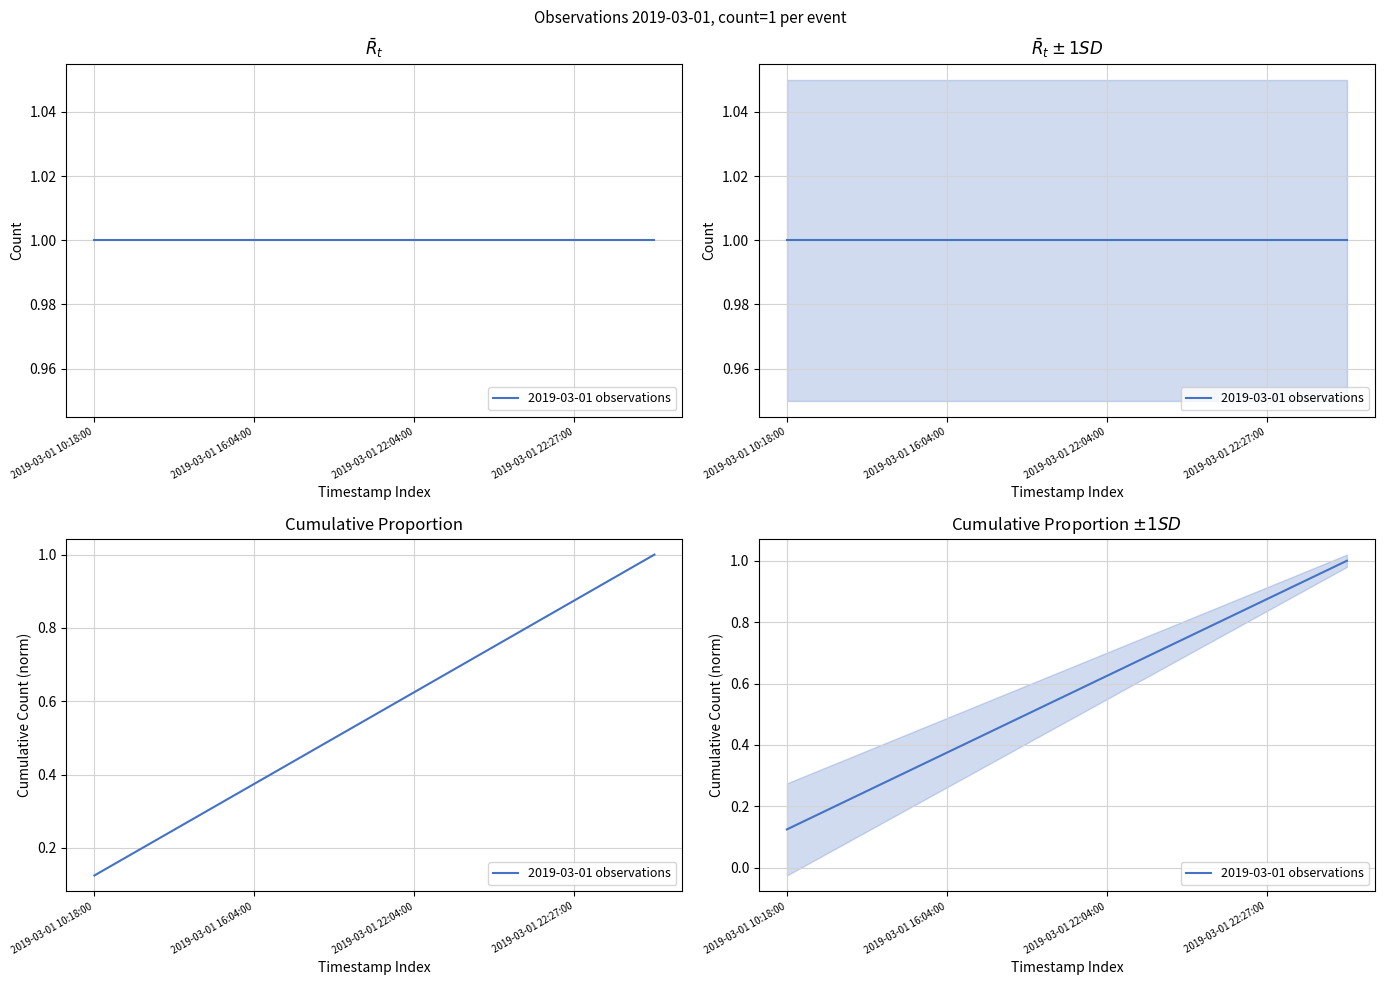

Reading left to right, what are all the values shown in this chart?

0.1	0.2	0.4	0.5	0.6	0.8	0.9	1.0